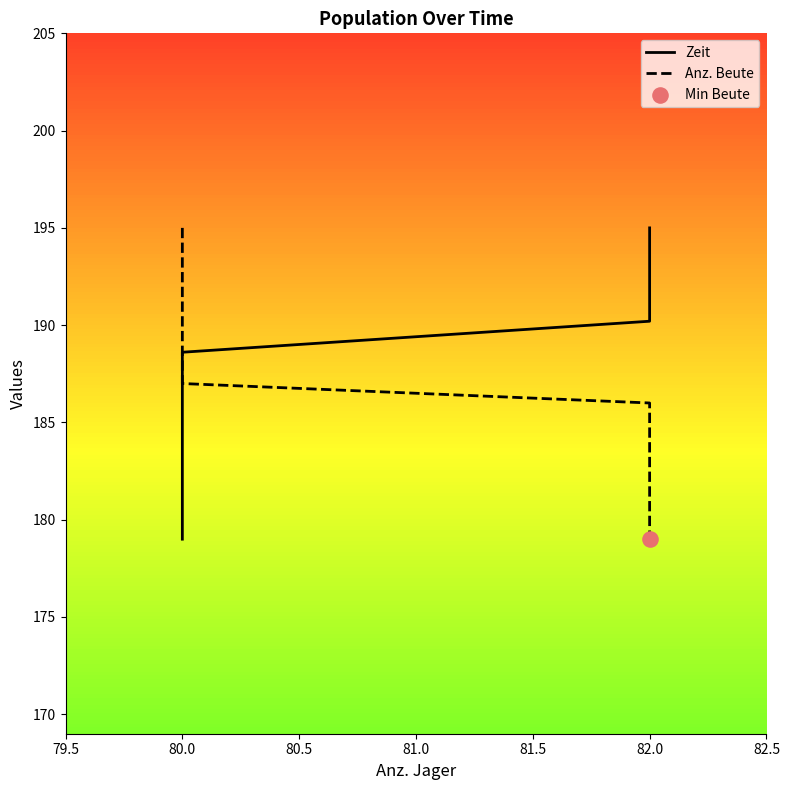

Is the value of Anz. Beute at 80.0 greater than the value of Zeit at 80.0?

Yes